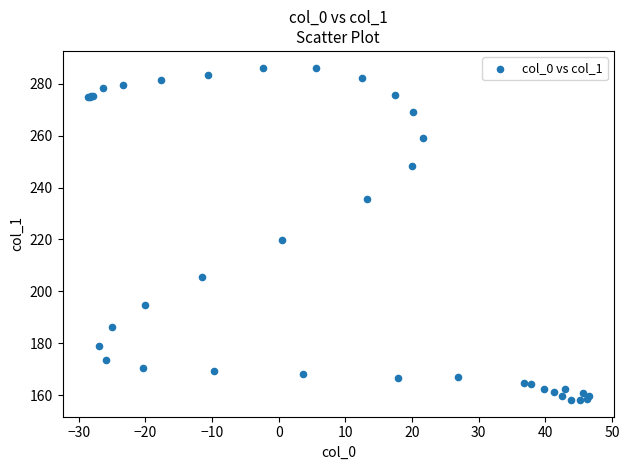

What Y value in the scatter plot is closest to 222?

219.9